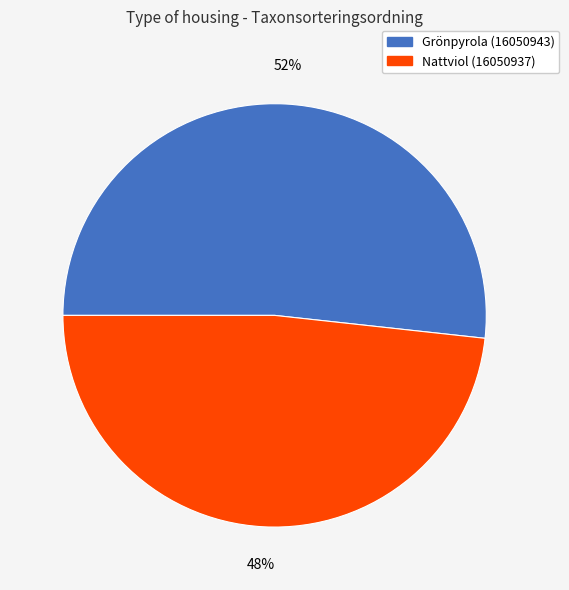

To the nearest percent, what is the combined percentage of Nattviol (16050937) and Grönpyrola (16050943)?

100%